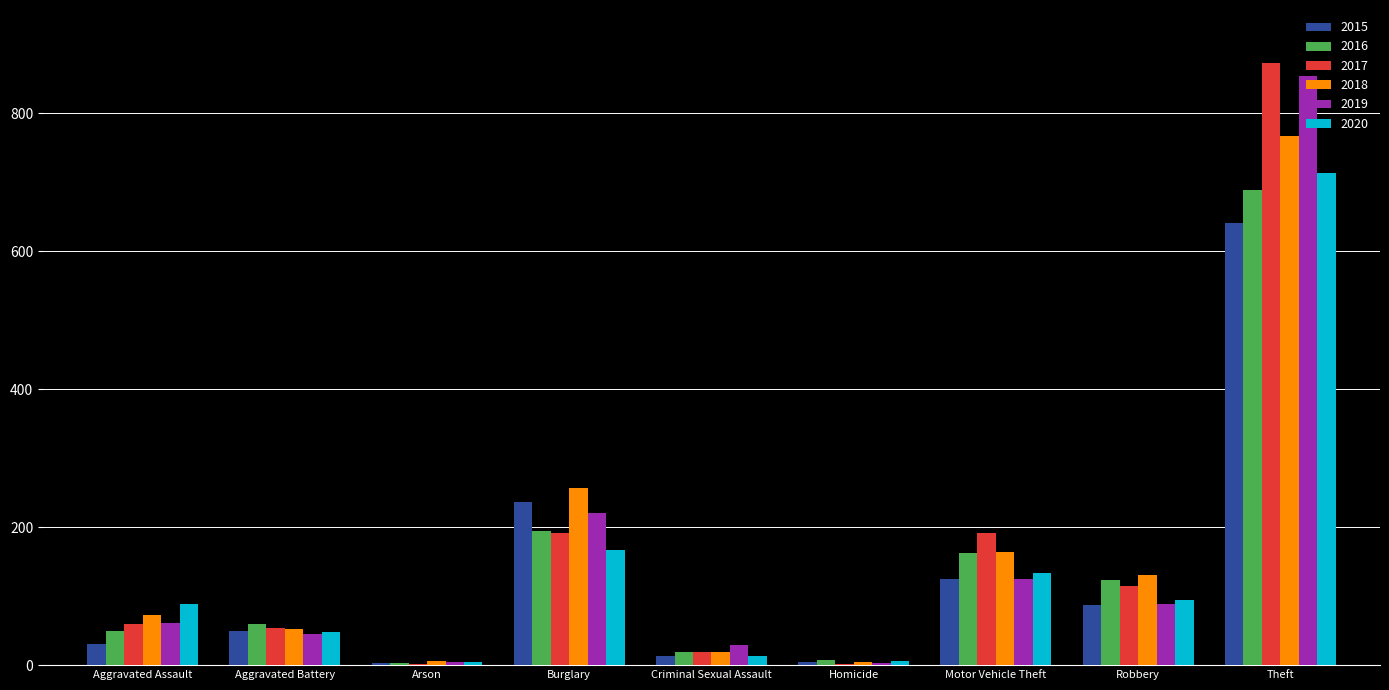

What is the maximum value shown in the chart?

873